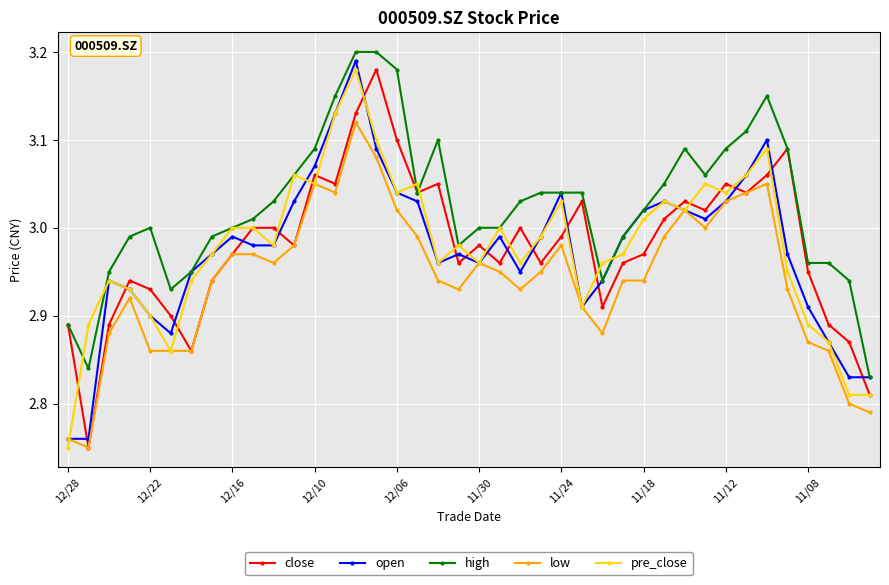

After their last crossing, which series has the higher values: pre_close or open?

open